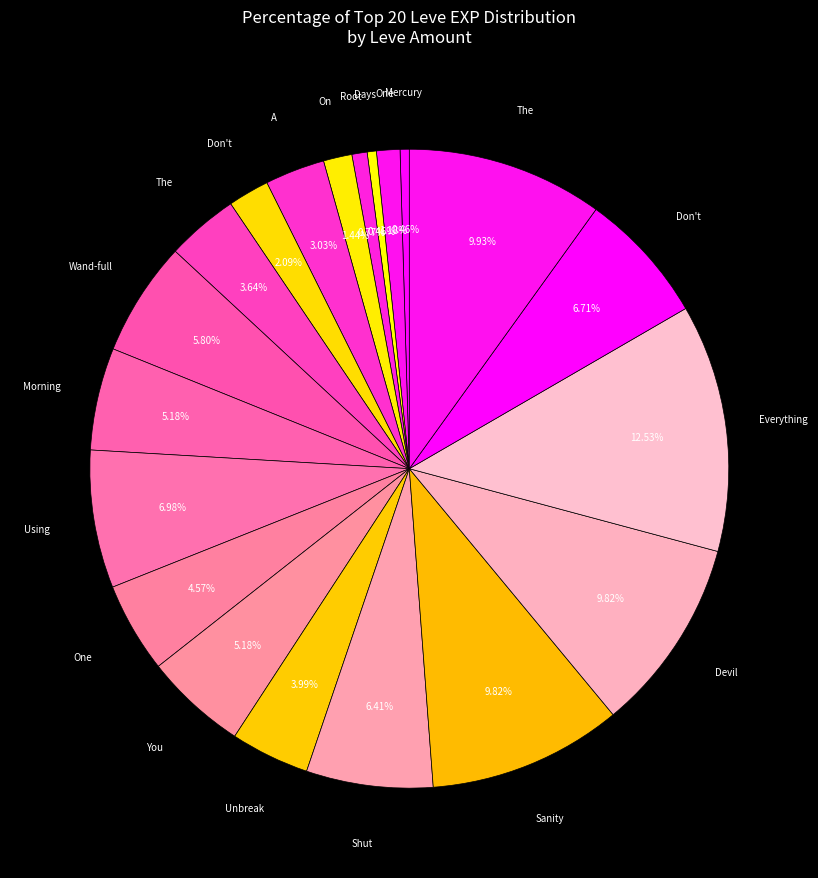

How many slices are in this pie chart?

20